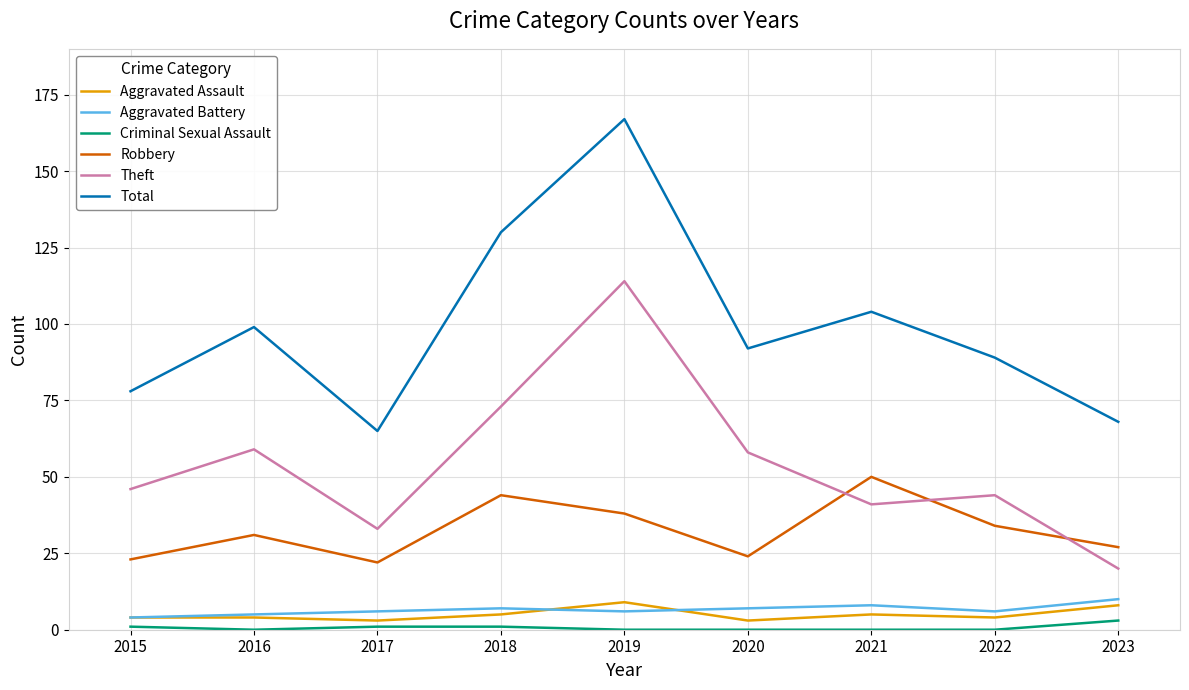

The value of Robbery at 2021 is 15. True or false?

False